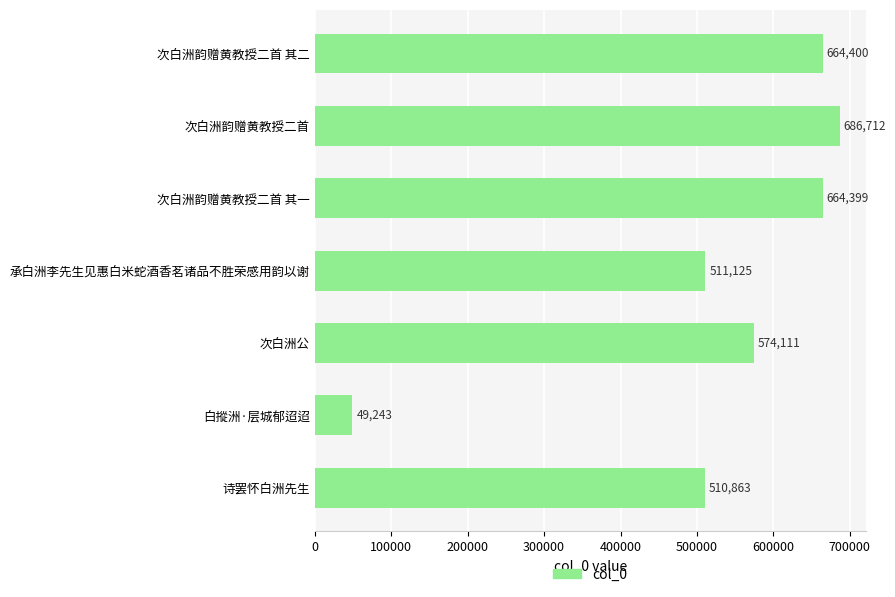

What is the sum of all values?

3660853